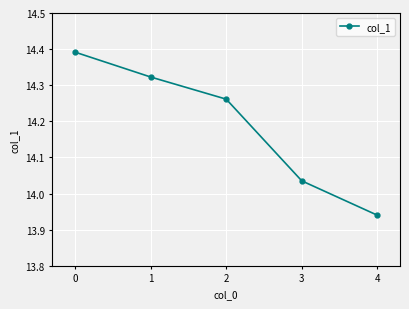

How many data points are less than 14?

1